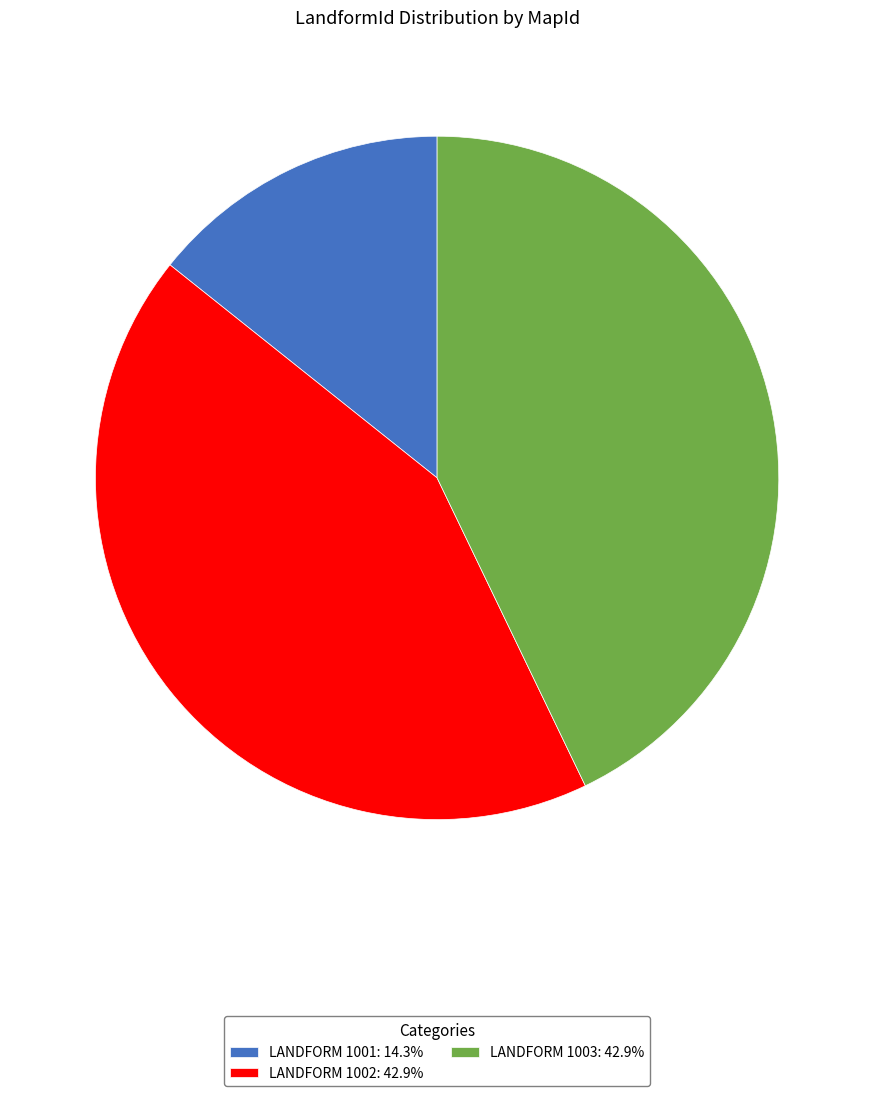

Does any single category account for the majority?

No